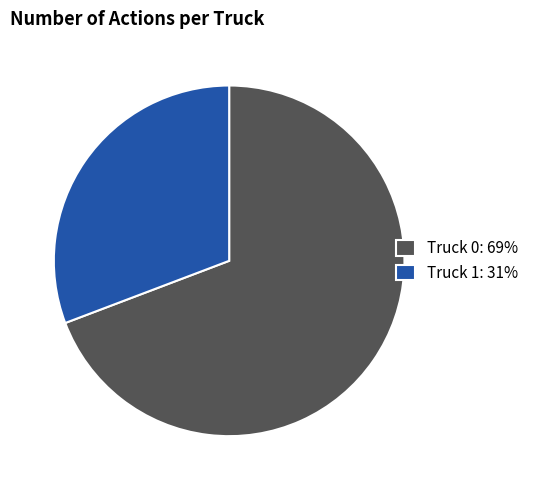

Which has a higher value, Truck 0: 69% or Truck 1: 31%?

Truck 0: 69%